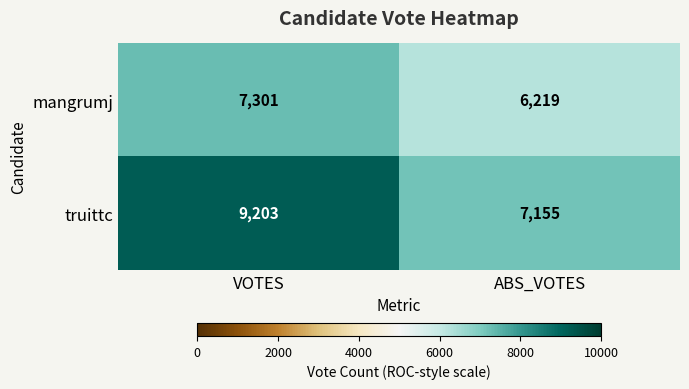

How many categories are shown in the chart?

2